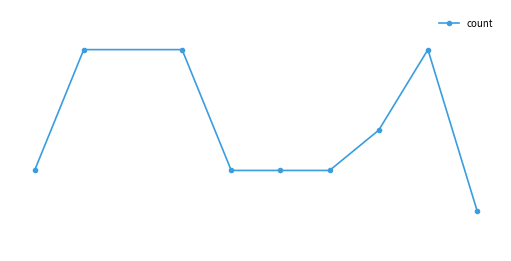

Is this an area chart (filled region under the line)?

No